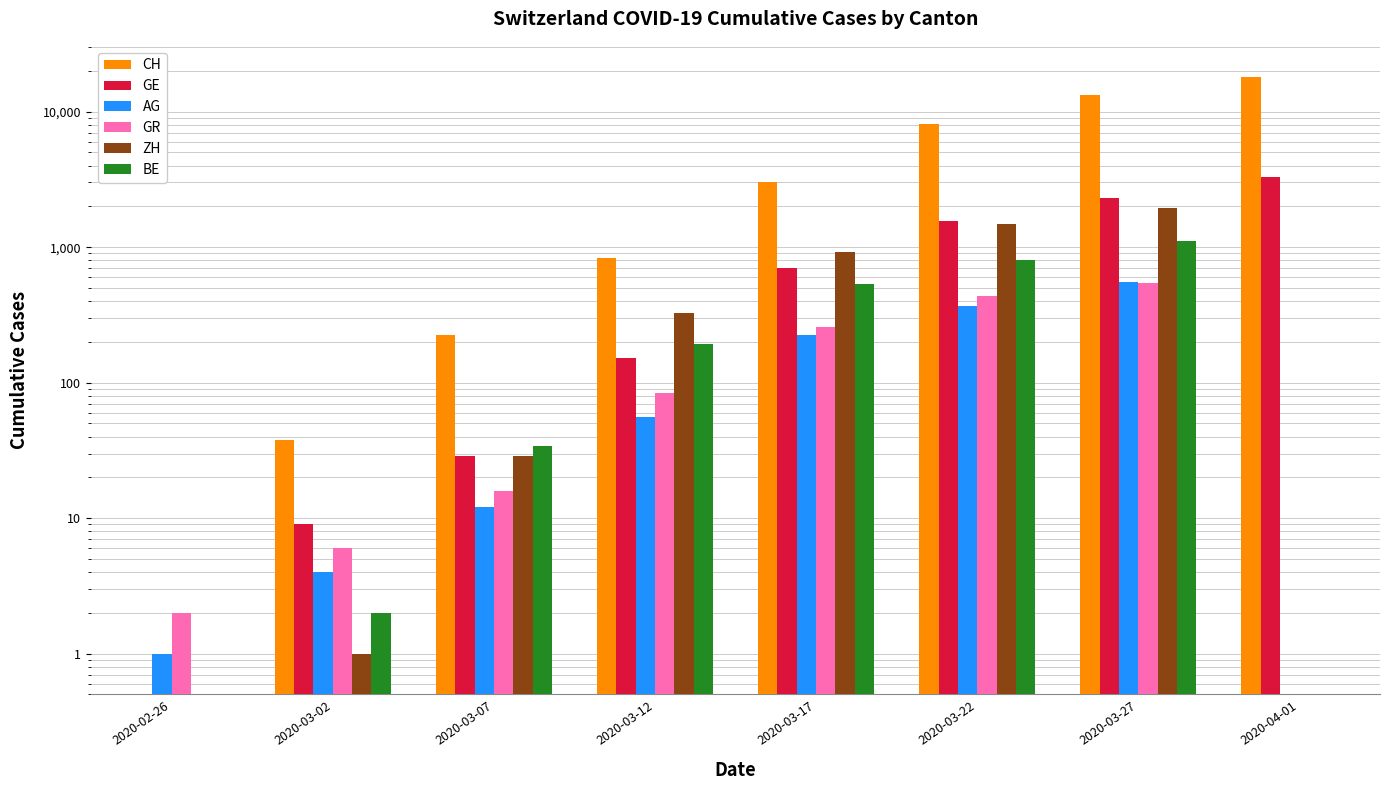

Count the number of categories in the chart.

8